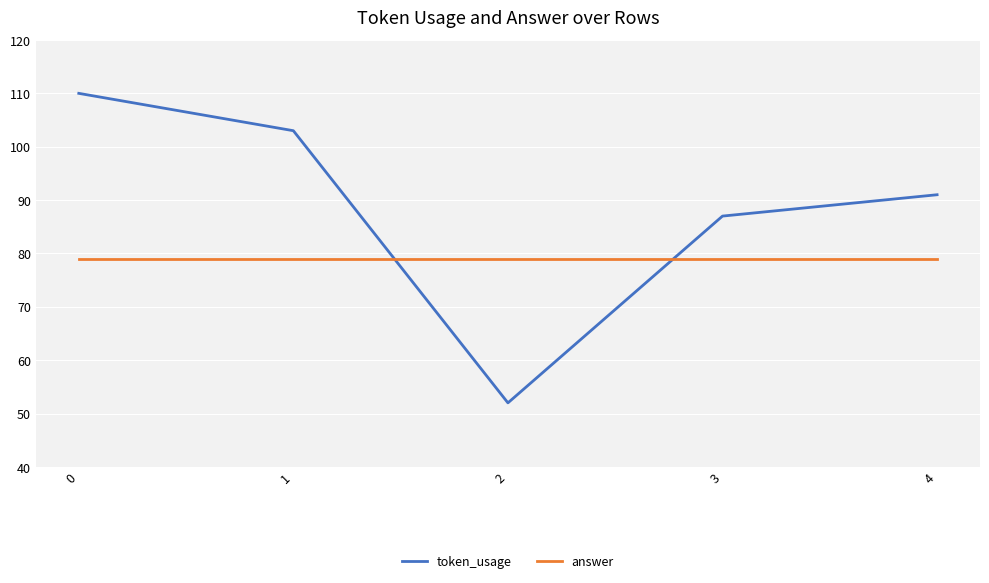

At how many categories does at least one series exceed 54?

5